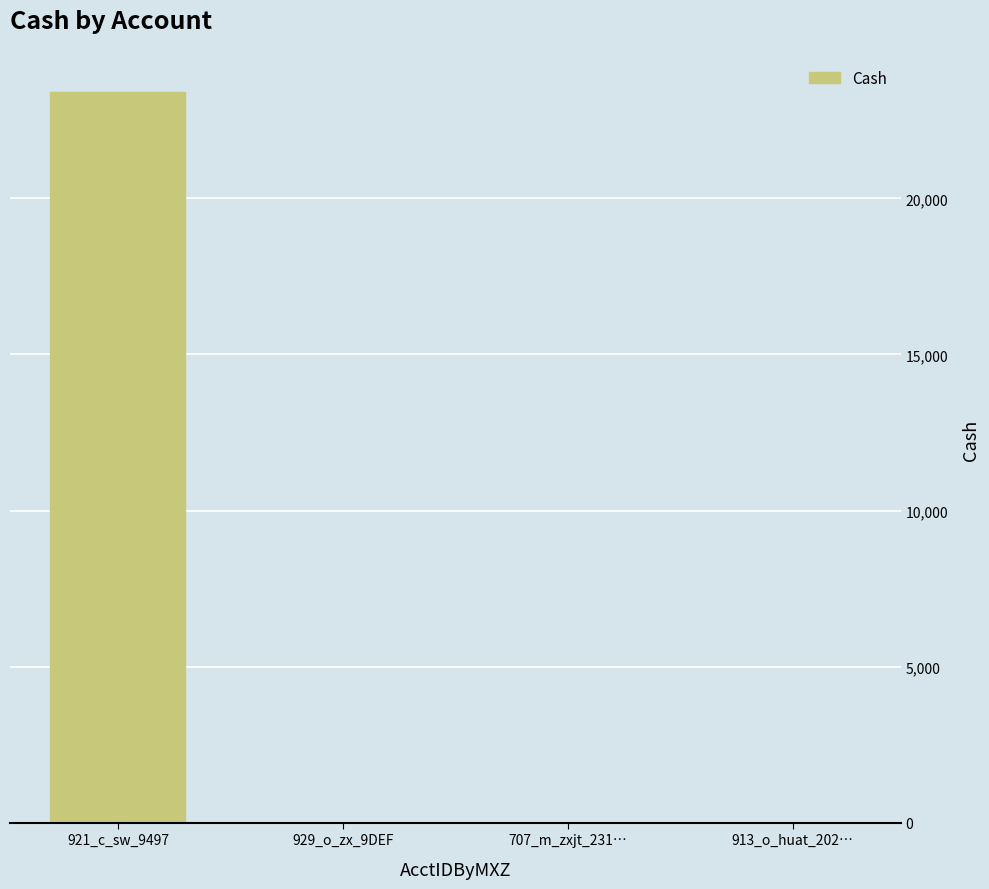

The value at 913_o_huat_202… is 16350. True or false?

False